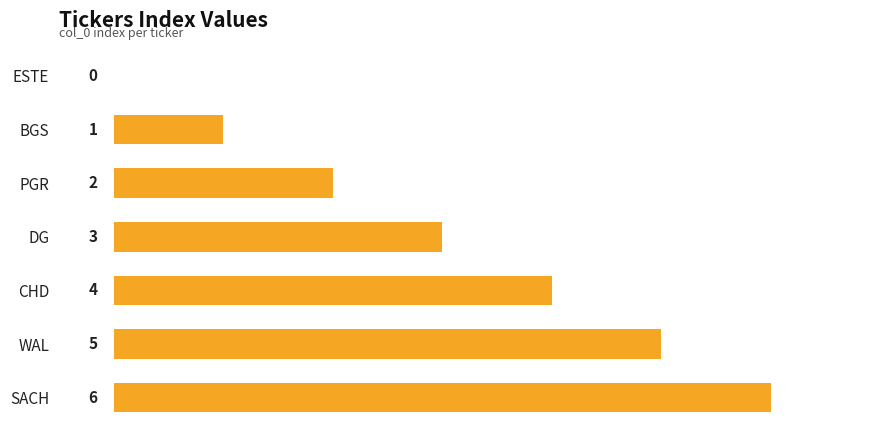

At which category does the chart reach its peak across all series?

SACH